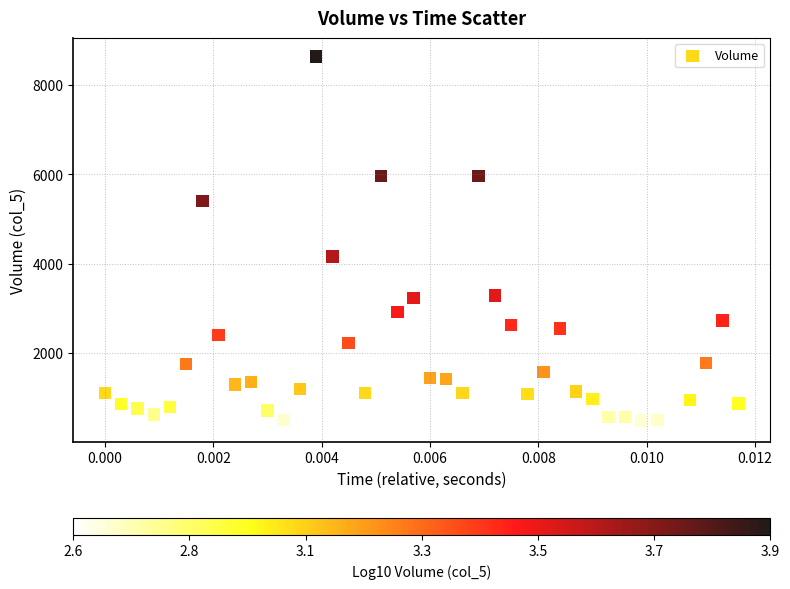

What is the range of Y values (max minus min)?

8221.6